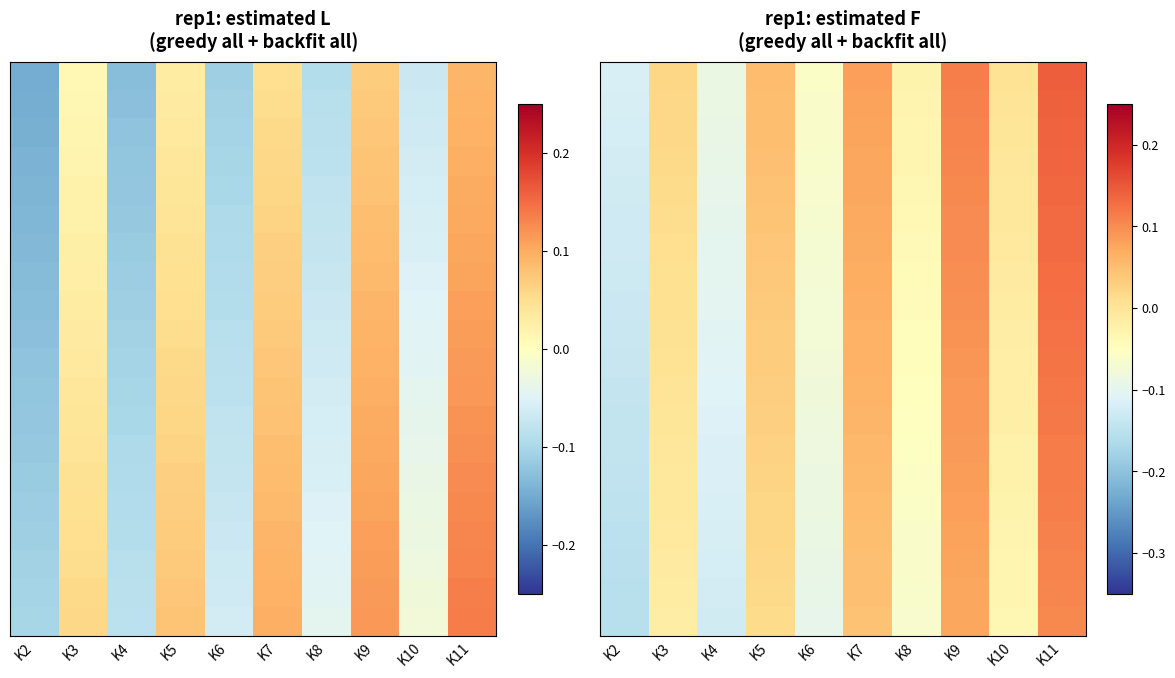

Which label corresponds to the largest value in the chart?

K11